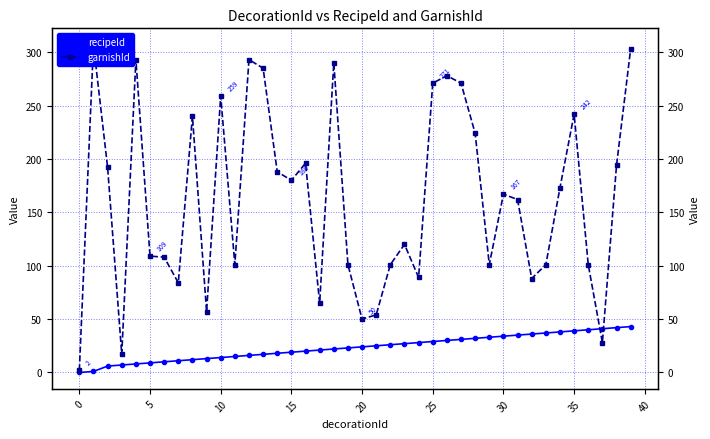

The value of garnishId at 37 is 19. True or false?

False